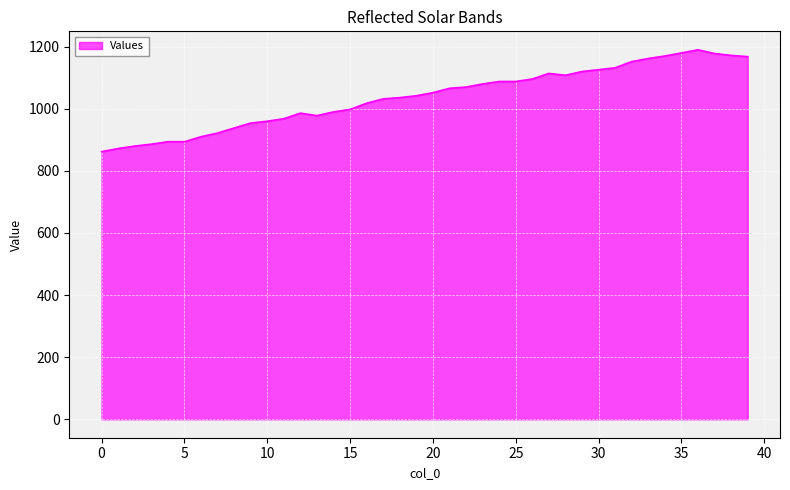

What is the maximum value shown in the chart?

1190